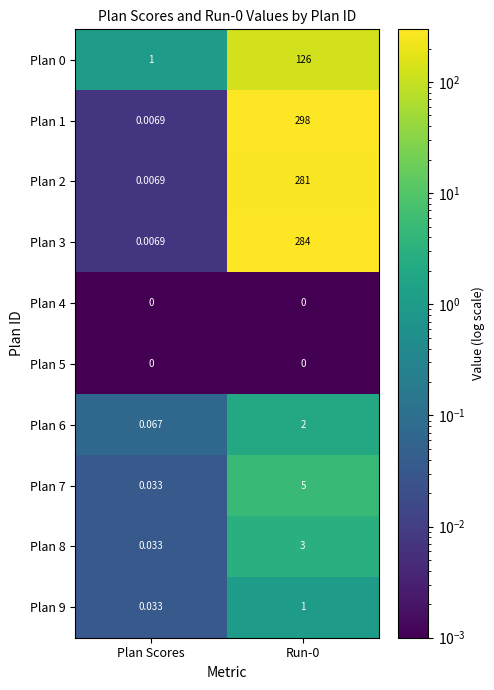

How many distinct data groups are displayed?

10